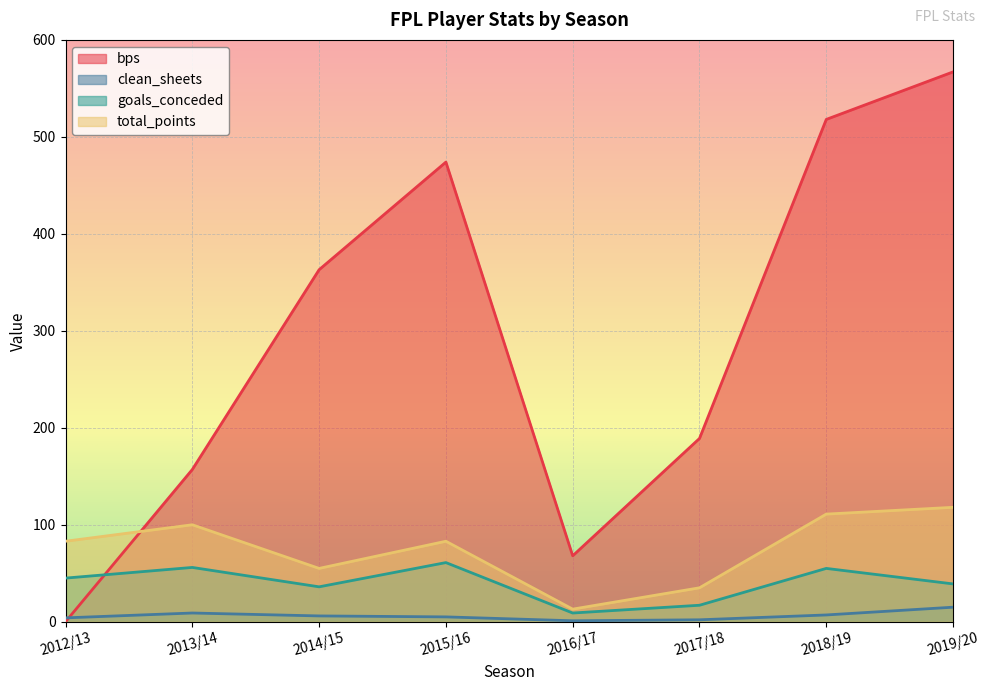

Which has a higher value, 2013/14 or 2016/17?

2013/14